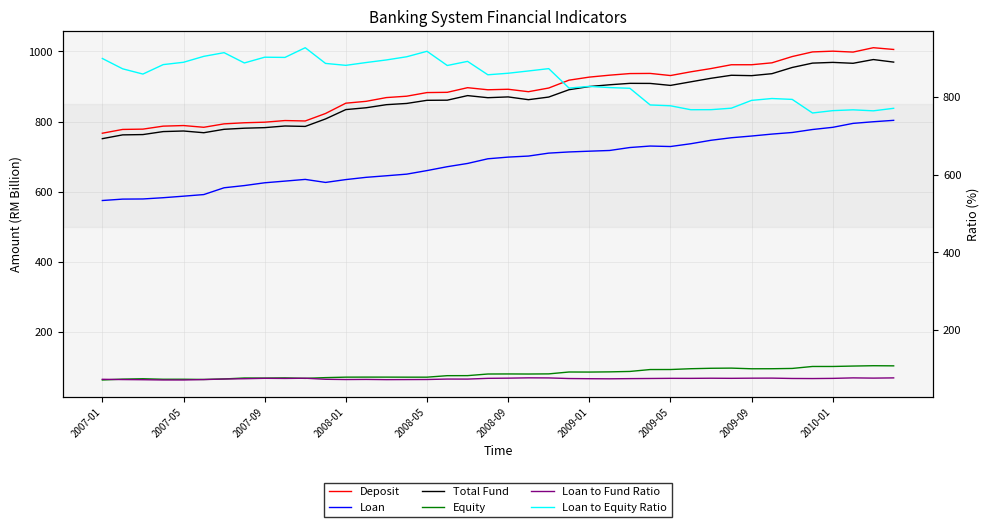

How many intersections are there between Total Fund and Loan to Equity Ratio?

3